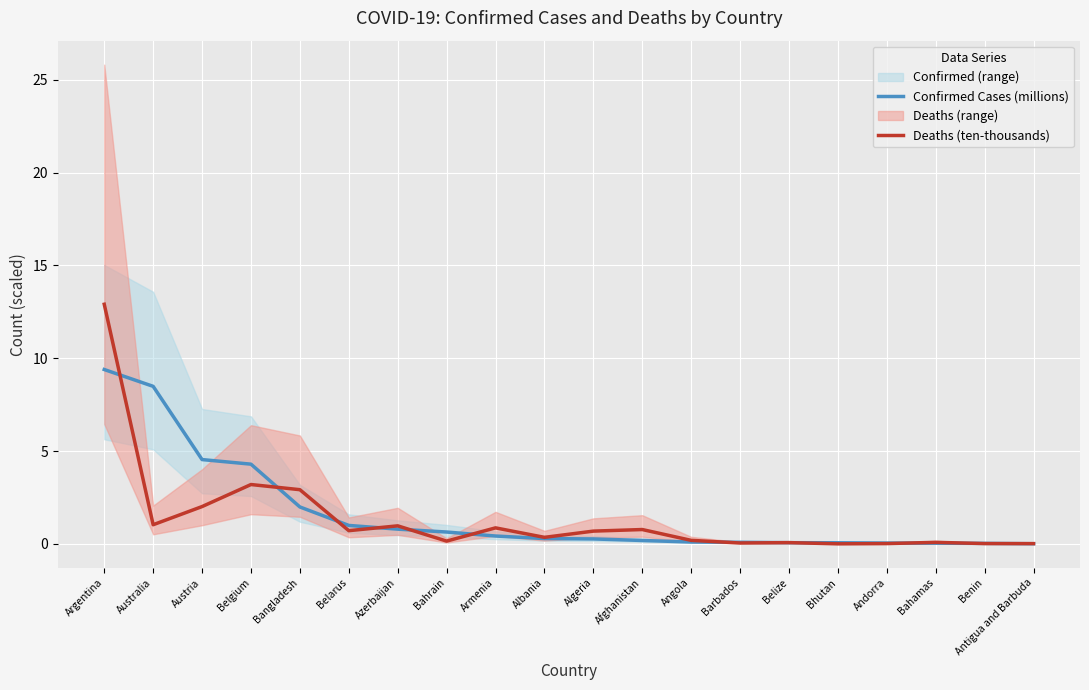

Which has a higher value, Armenia or Algeria?

Armenia